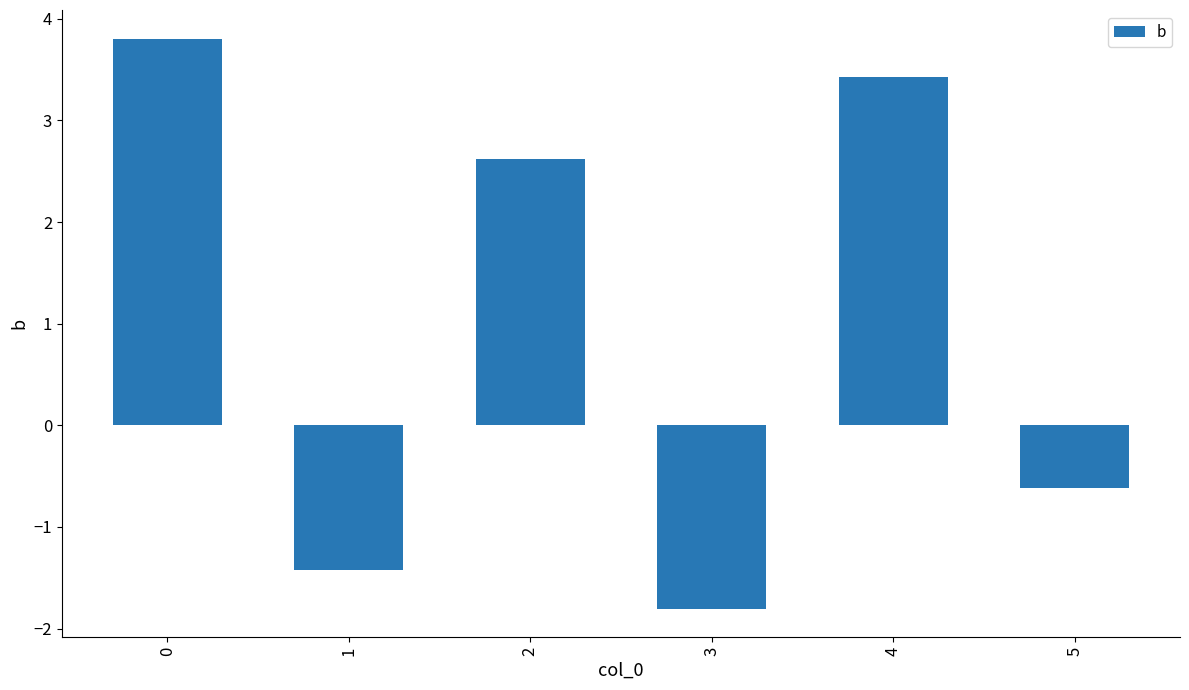

Approximately how many times larger is the value at 2 compared to 0?

0.7